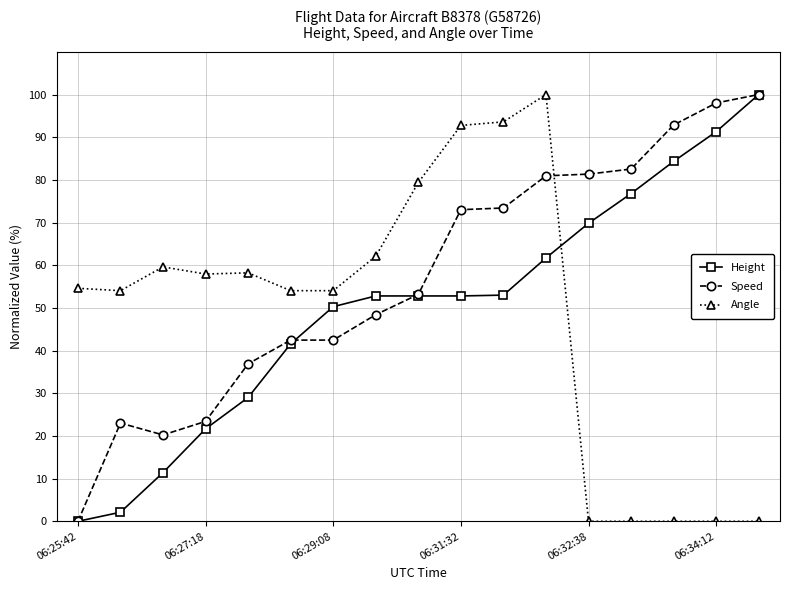

Which series has the largest total across all categories?

Speed